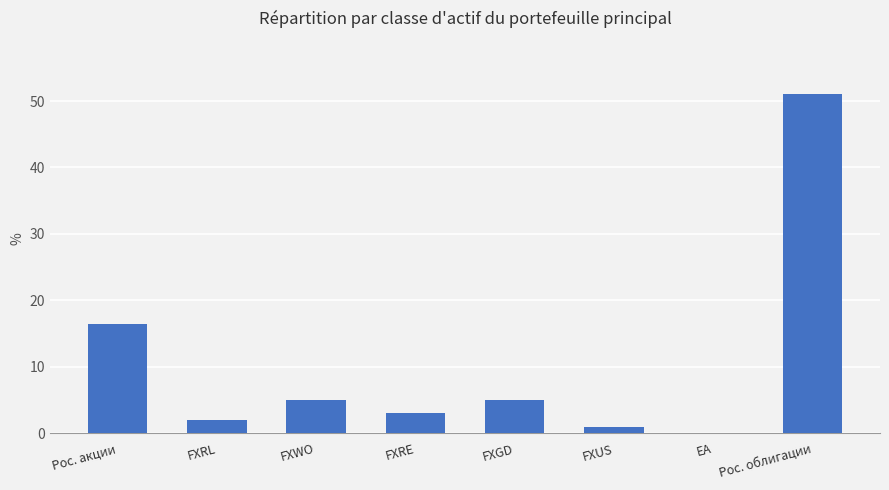

Which has a higher value, Рос. акции or FXUS?

Рос. акции